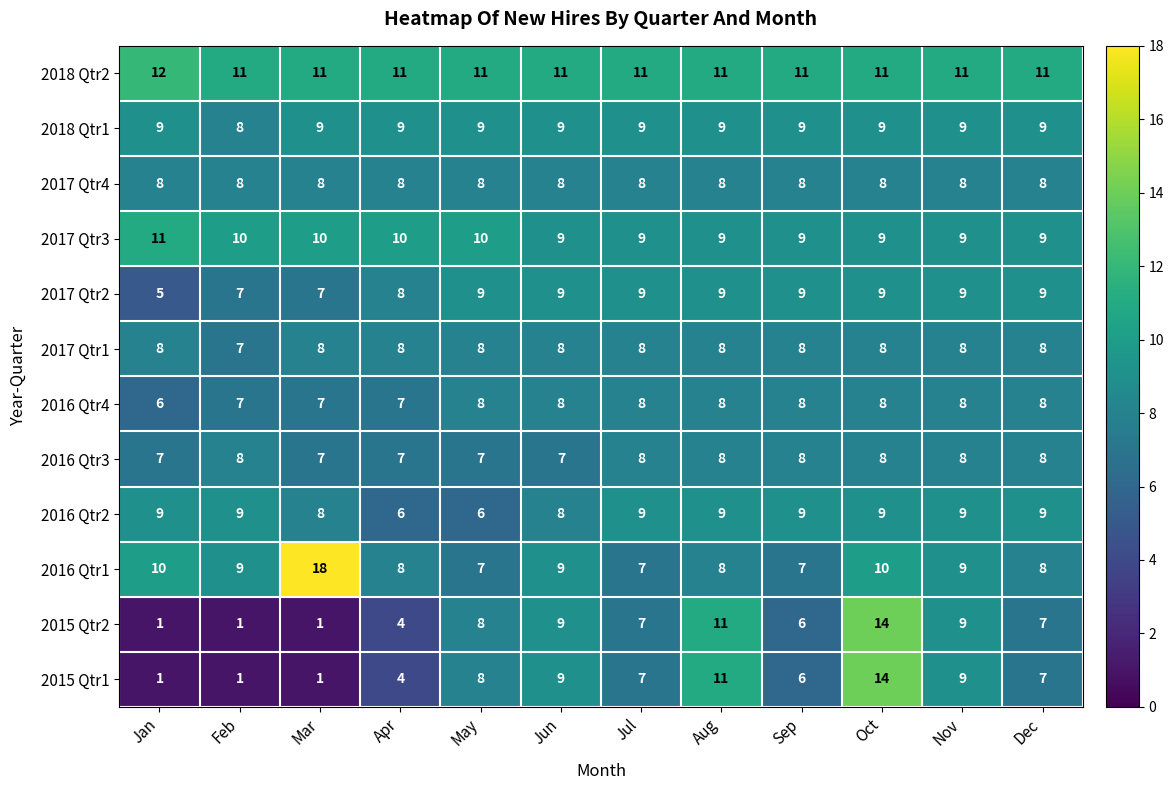

What is the difference between the highest and lowest values at Jun?

4